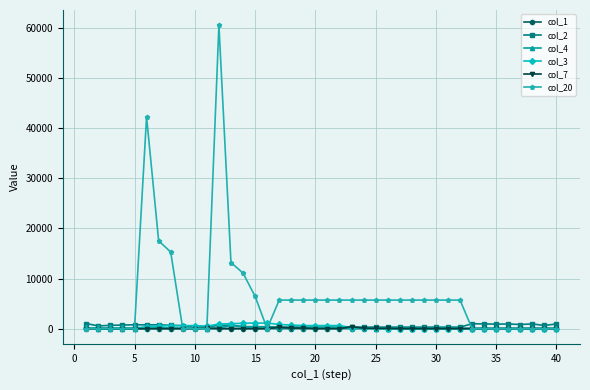

Which series has the largest total across all categories?

col_20